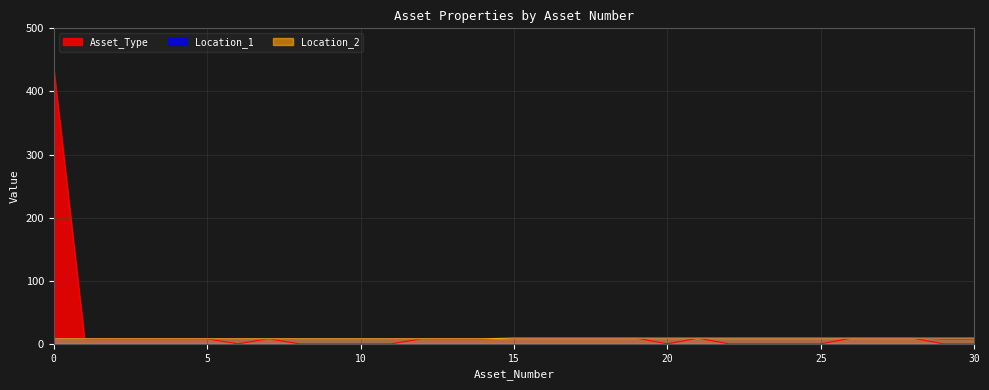

What is the approximate value of Location_1 at 14?

8